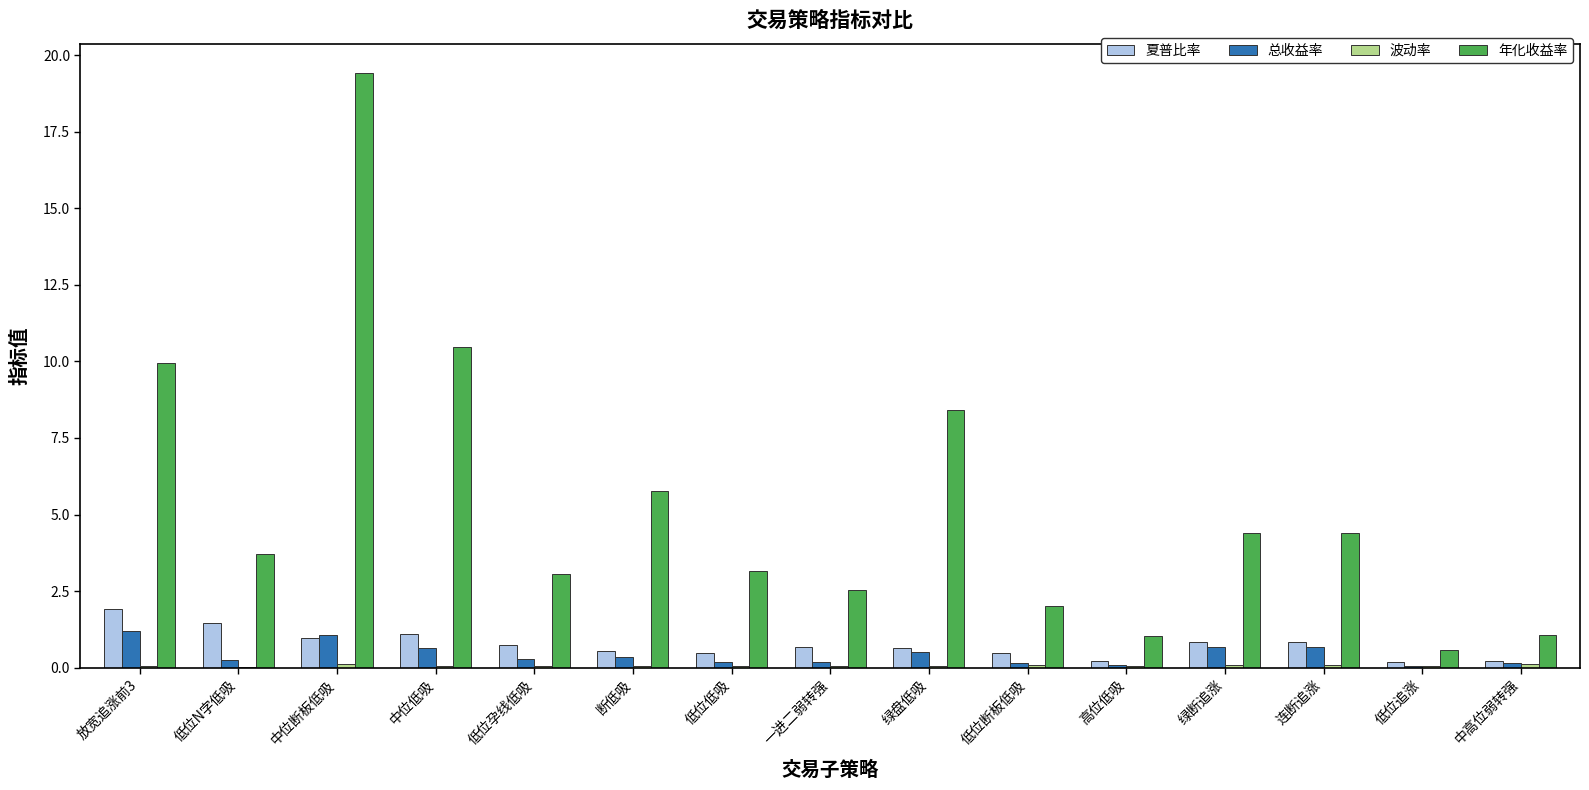

What is the sum of the 夏普比率 values at 中位低吸 and 低位N字低吸?

2.6